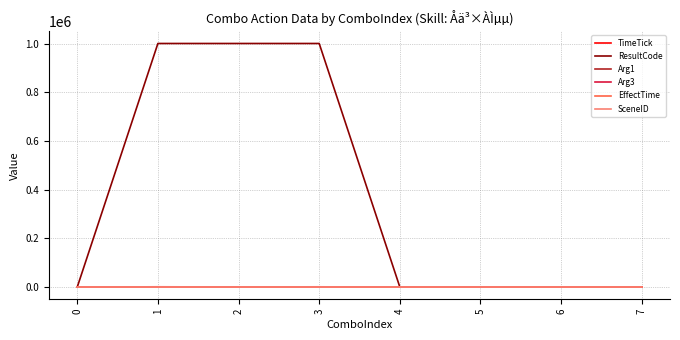

Does the chart display data point markers on the line(s)?

No